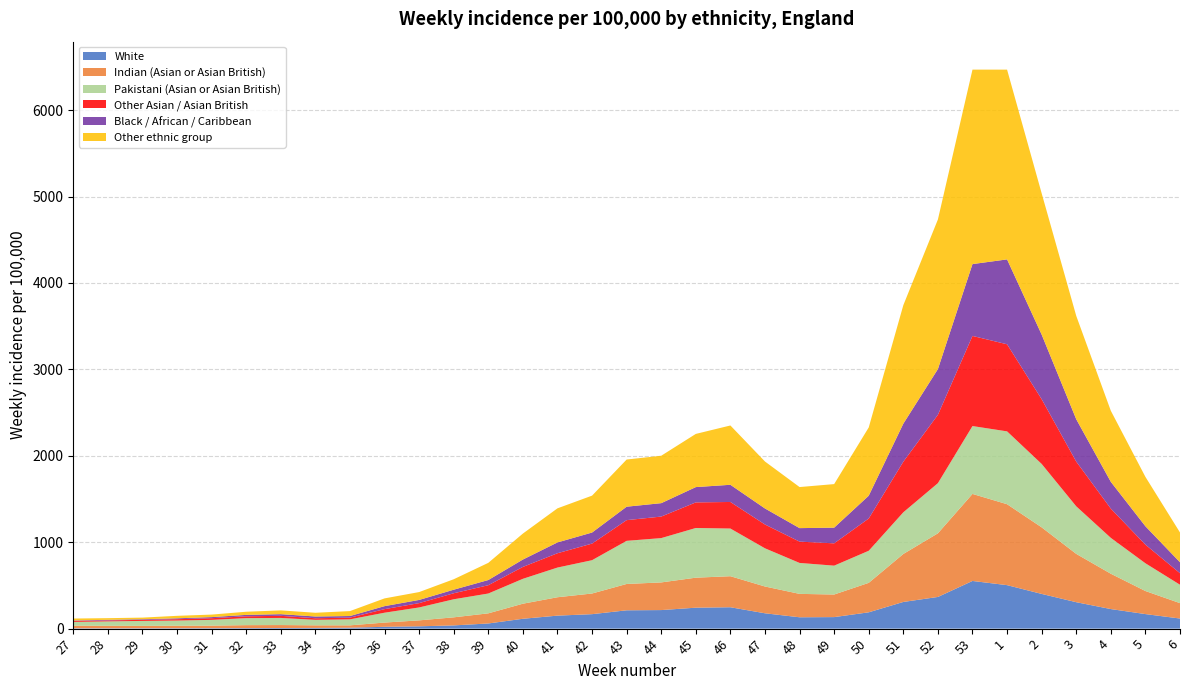

Reading left to right, list all the values displayed in this chart.

White: 4.5	4.1	4.5	5.0	5.3	6.1	7.4	8.3	10.6	21.2	26.8	37.3	59.7	114.0	150.4	167.4	212.1	214.7	242.4	247.5	177.6	131.4	133.4	188.9	308.7	366.6	551.7	503.3	401.8	305.9	226.4	168.4	116.9
Indian (Asian or Asian British): 29.4	28.6	27.4	28.7	29.5	34.1	34.0	29.9	27.5	49.1	68.8	93.4	117.3	174.4	212.8	239.1	304.8	320.1	347.3	359.1	310.0	270.8	261.4	341.0	555.2	736.4	1007.2	936.5	770.4	559.1	408.8	266.9	178.2
Pakistani (Asian or Asian British): 43.8	51.1	57.2	59.7	66.6	81.2	82.4	63.5	69.4	114.0	149.5	209.1	229.4	288.0	343.5	385.4	499.1	512.8	574.9	551.7	441.9	358.1	334.0	371.3	482.1	580.4	785.3	842.9	733.6	550.4	415.0	321.1	212.8
Other Asian / Asian British: 11.9	11.3	12.7	15.7	19.1	21.3	24.4	18.3	19.7	41.2	50.0	69.6	96.1	137.8	165.8	192.2	239.5	249.1	296.2	307.4	275.4	246.6	258.2	373.3	585.7	790.9	1043.0	1007.8	749.5	517.3	338.6	215.7	133.3
Black / African / Caribbean: 4.6	7.0	7.1	10.3	12.7	16.4	19.2	20.4	18.8	34.6	36.9	41.1	60.0	85.3	125.1	127.9	155.5	155.2	177.1	198.9	185.6	156.1	181.7	263.9	440.0	529.2	831.4	982.2	747.4	490.4	309.9	212.7	126.8
Other ethnic group: 22.6	19.0	18.6	28.8	29.1	36.3	43.8	43.0	57.0	89.8	91.1	121.0	198.8	300.5	394.5	427.0	545.9	548.7	615.5	686.2	543.3	475.3	503.9	789.9	1371.0	1731.3	2250.3	2195.9	1634.8	1195.9	822.2	571.5	344.5